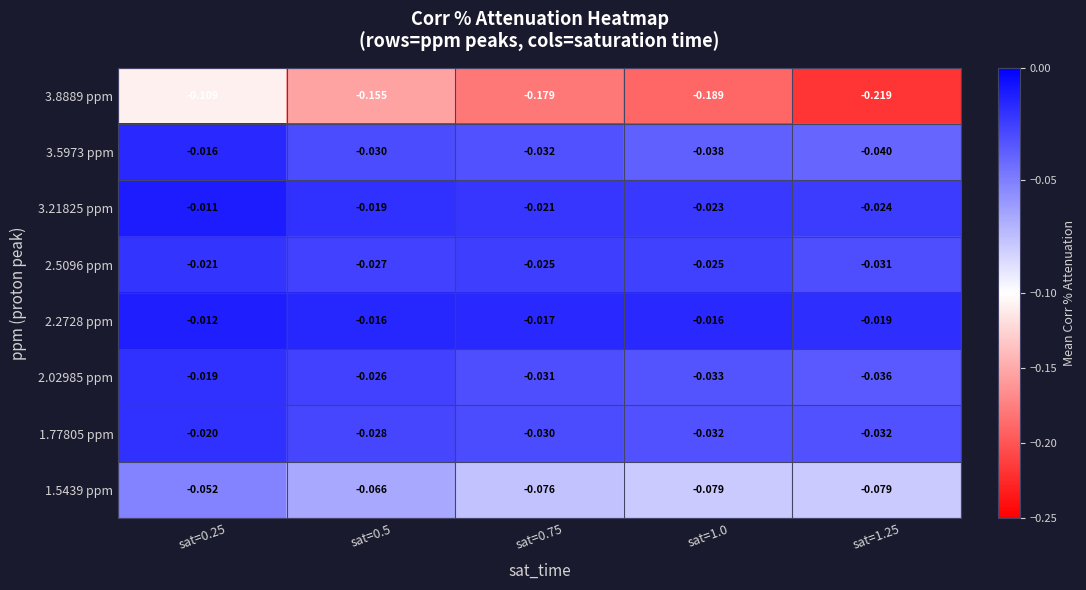

Count the number of categories in the chart.

5